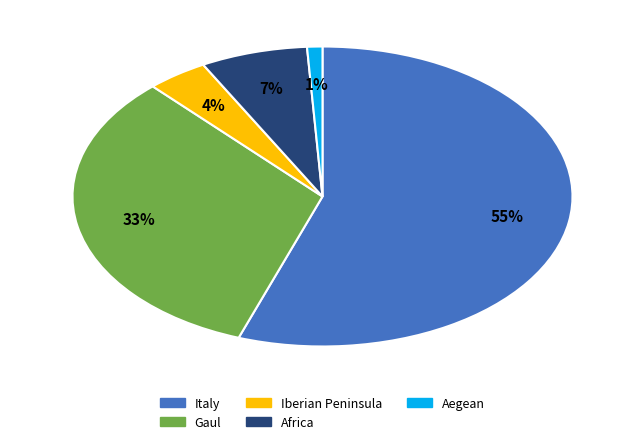

What is the majority slice?

Italy